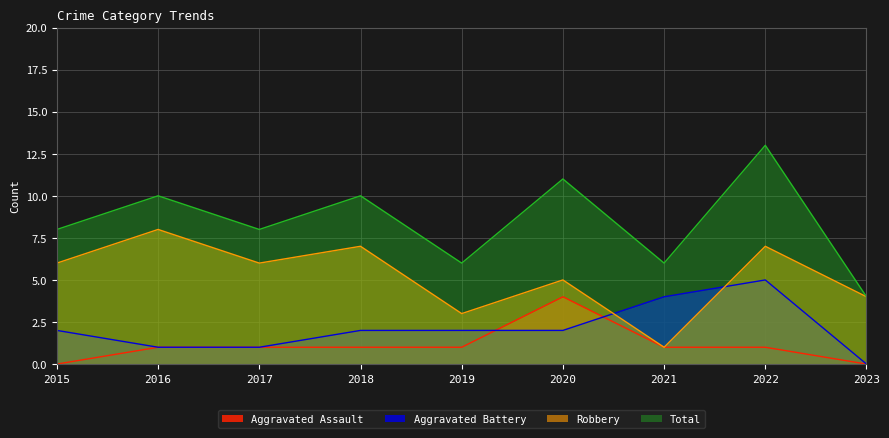

Which series changed the most between 2020 and 2023?

Total